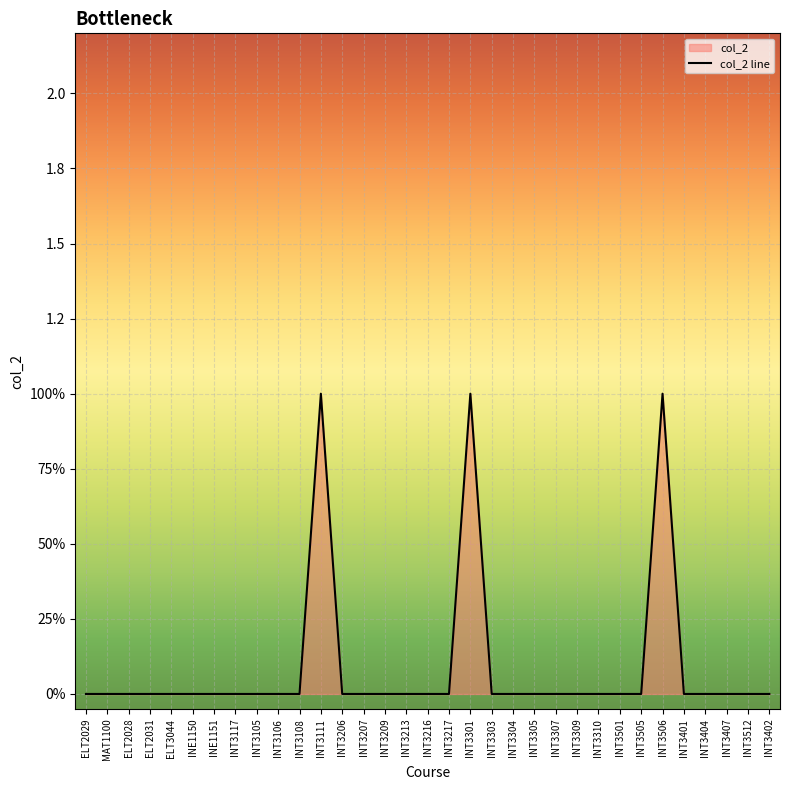

Reading left to right, what are all the values shown in this chart?

ELT2029=0	MAT1100=0	ELT2028=0	ELT2031=0	ELT3044=0	INE1150=0	INE1151=0	INT3117=0	INT3105=0	INT3106=0	INT3108=0	INT3111=1	INT3206=0	INT3207=0	INT3209=0	INT3213=0	INT3216=0	INT3217=0	INT3301=1	INT3303=0	INT3304=0	INT3305=0	INT3307=0	INT3309=0	INT3310=0	INT3501=0	INT3505=0	INT3506=1	INT3401=0	INT3404=0	INT3407=0	INT3512=0	INT3402=0